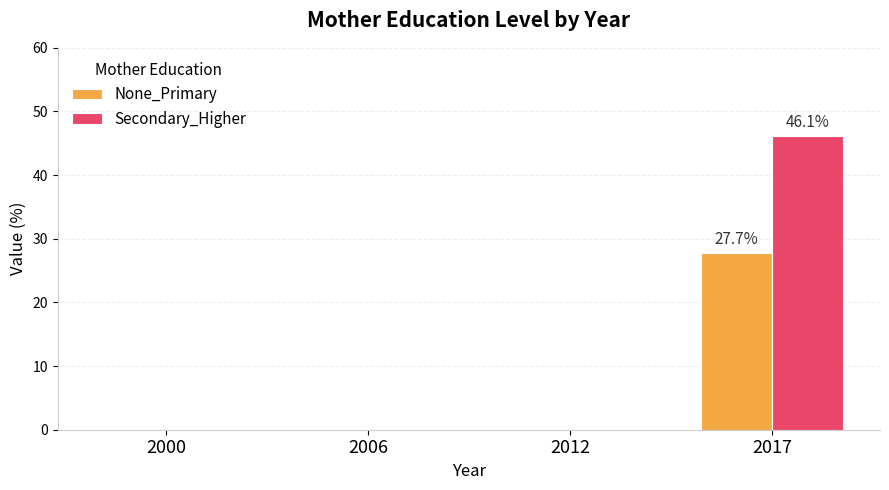

Are the bars horizontal?

No